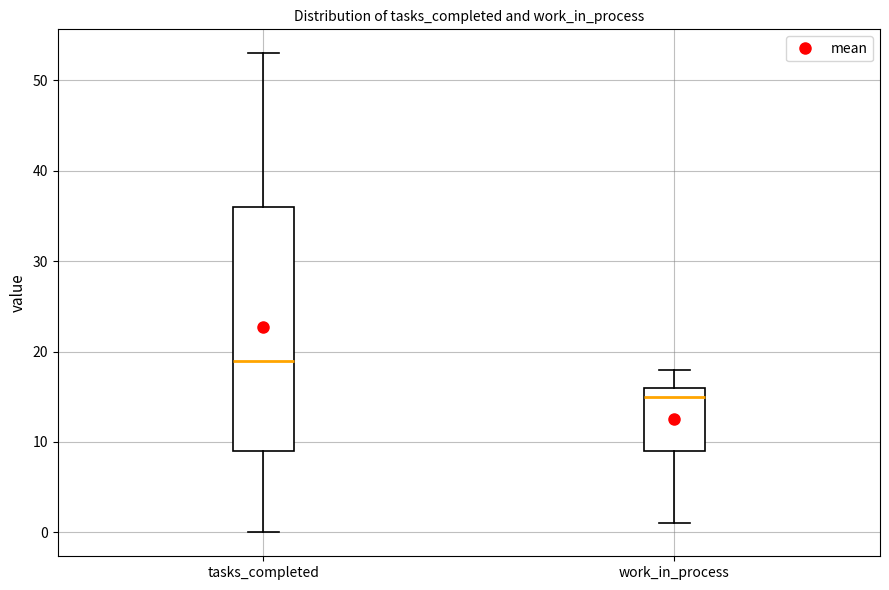

Which box is the tallest, from its lower edge to its upper edge?

tasks_completed